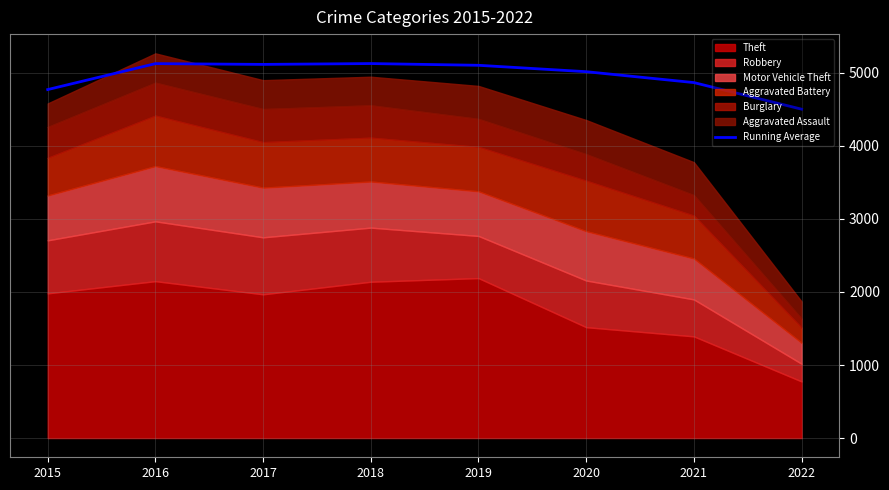

The chart shows a value of 5115.7 at 2017. True or false?

True